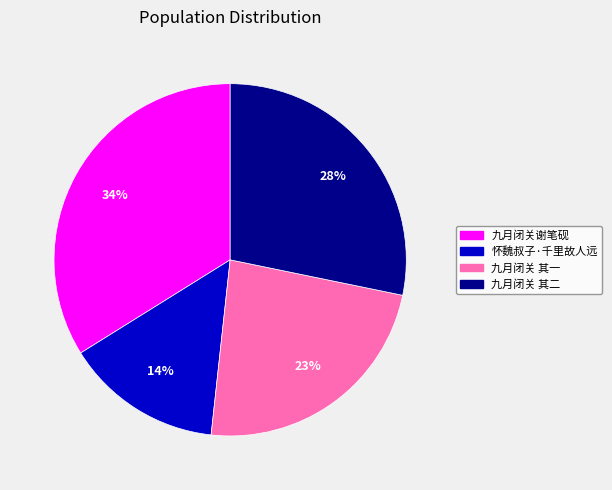

To the nearest percent, what is the average slice percentage?

25%